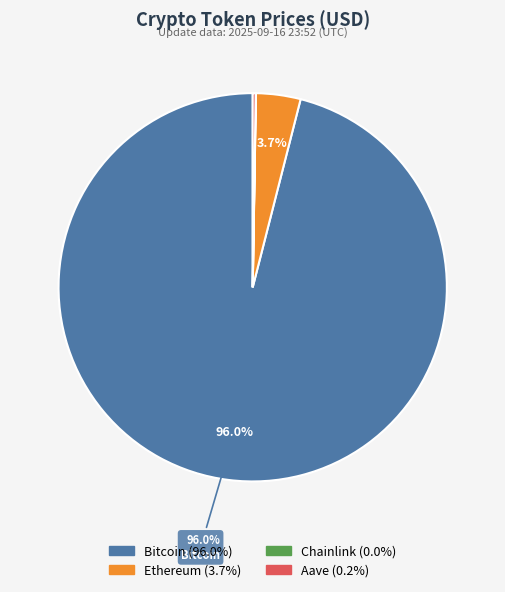

Which category accounts for the majority?

Bitcoin